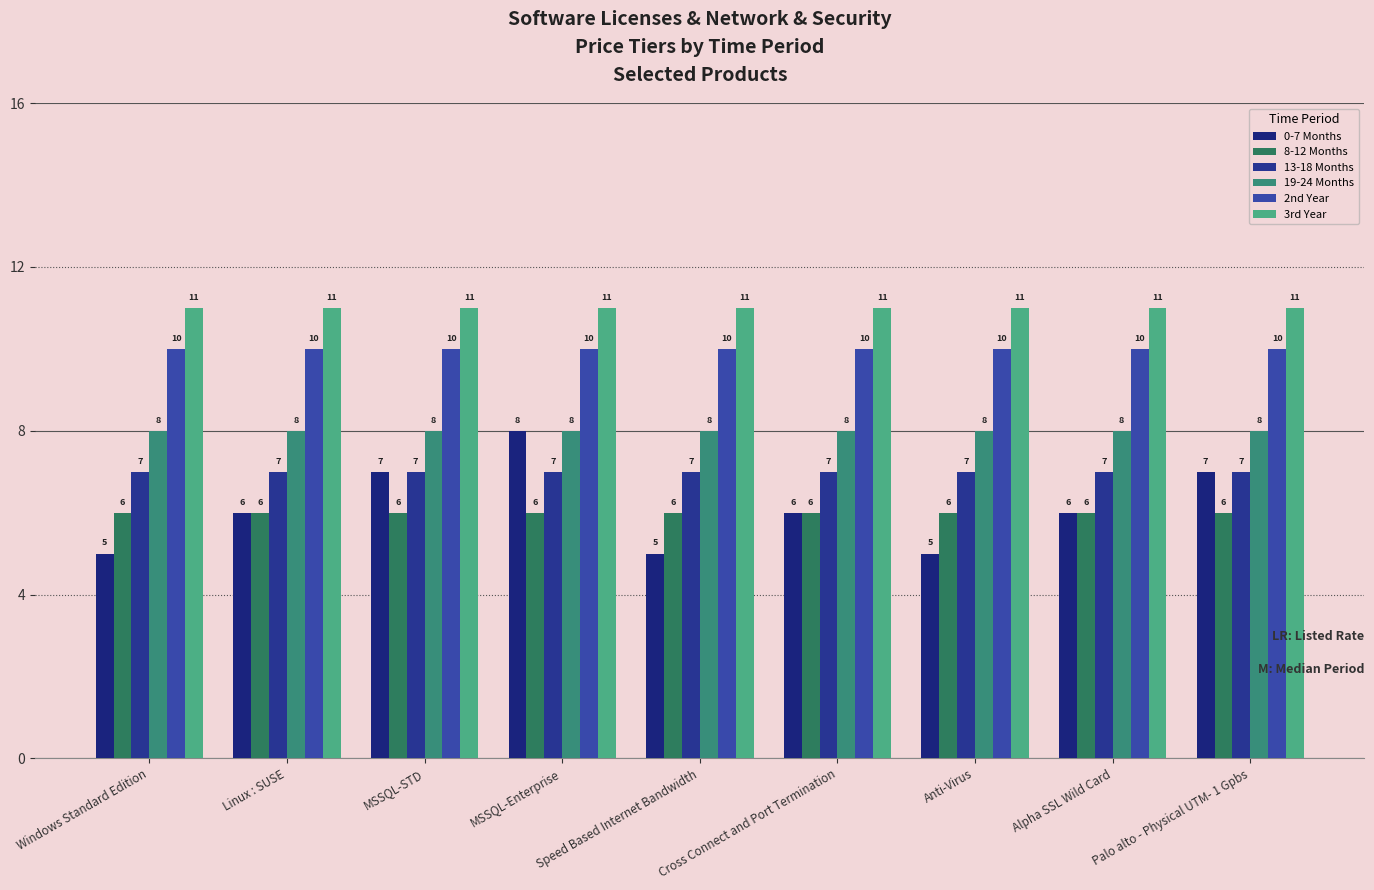

Between Alpha SSL Wild Card and Cross Connect and Port Termination, which is larger?

Alpha SSL Wild Card